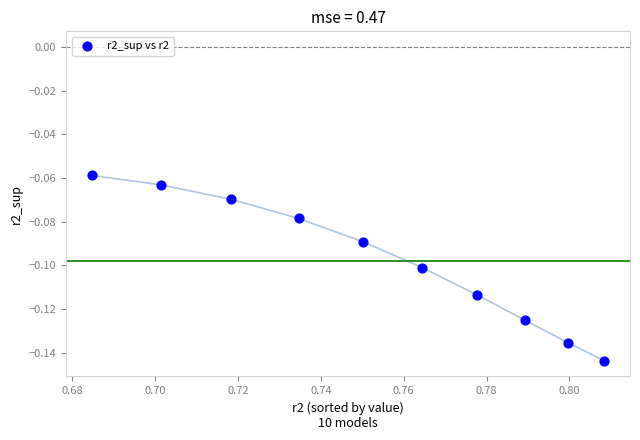

What is the average X value?

0.8